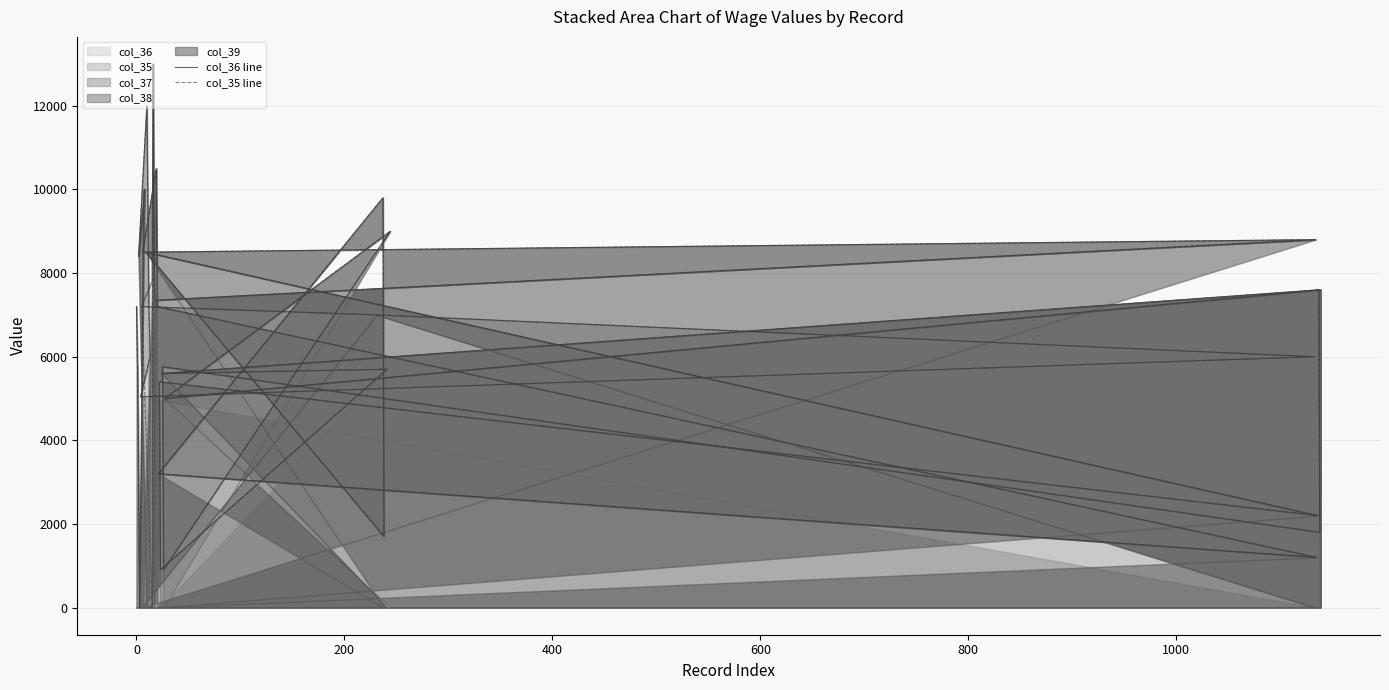

List the series in order of their overall mean, lowest first.

col_35 line, col_36 line